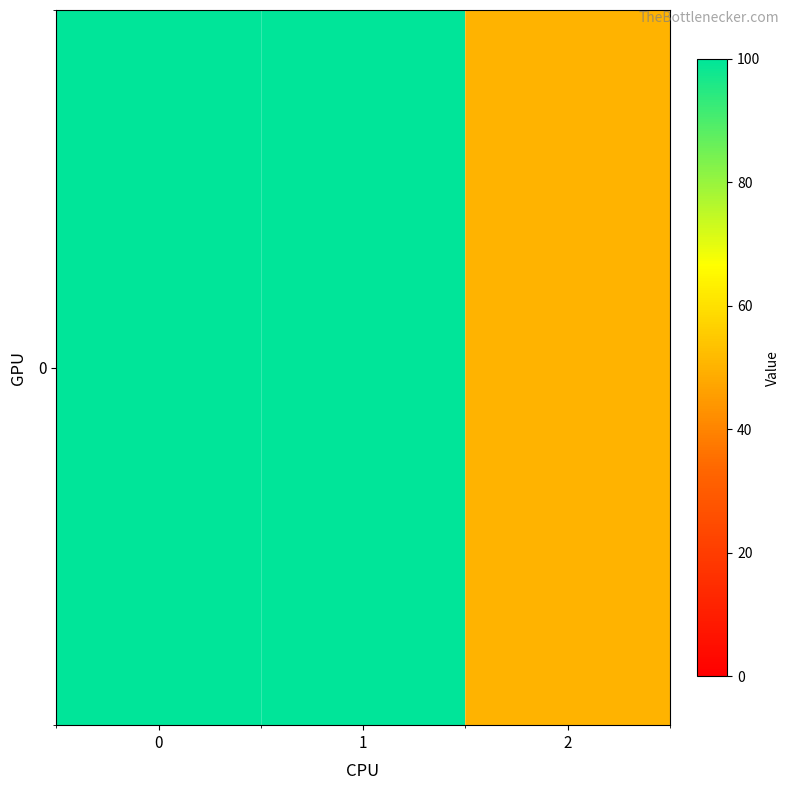

Which label corresponds to the smallest value in the chart?

2